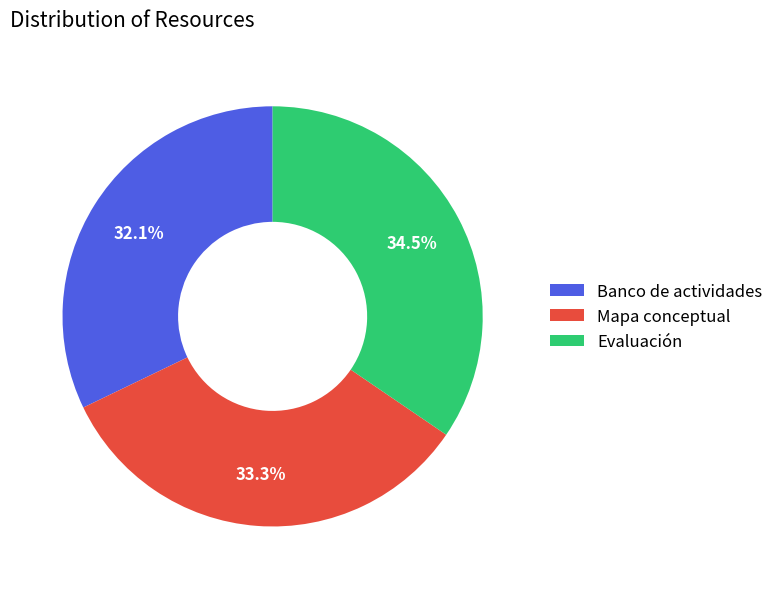

Which category has the biggest portion of the pie?

Evaluación